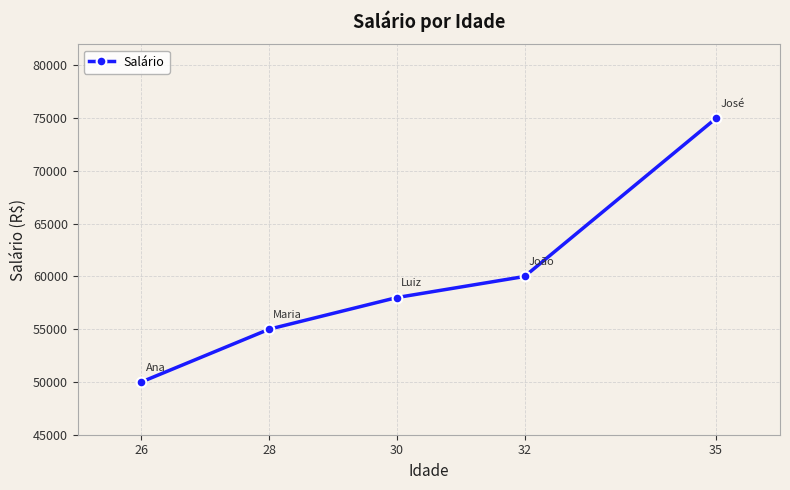

What is the ratio of the value at 26 to the value at 30?

0.9